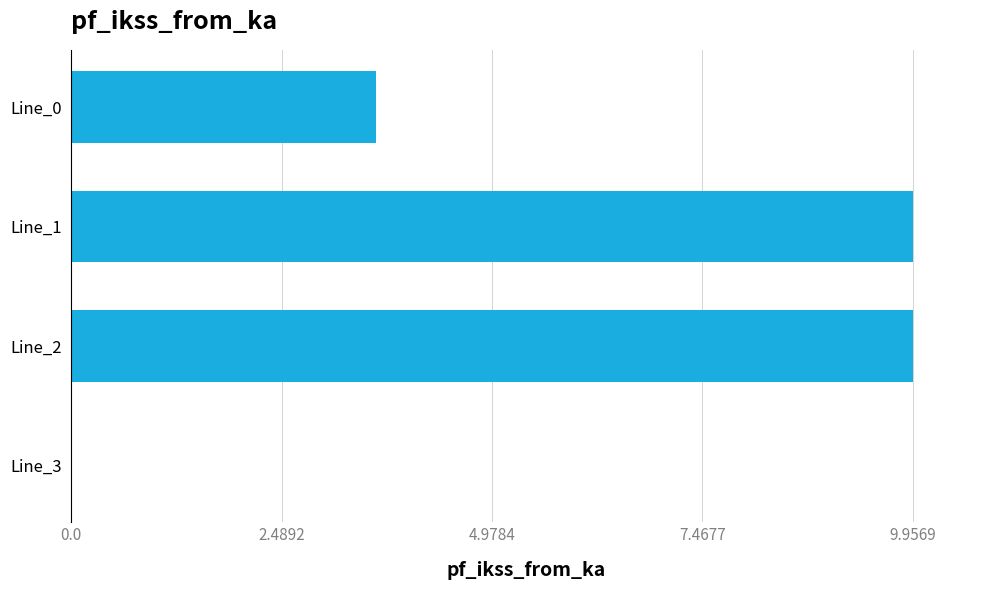

True or false: the data shows 3.6 at Line_0.

True